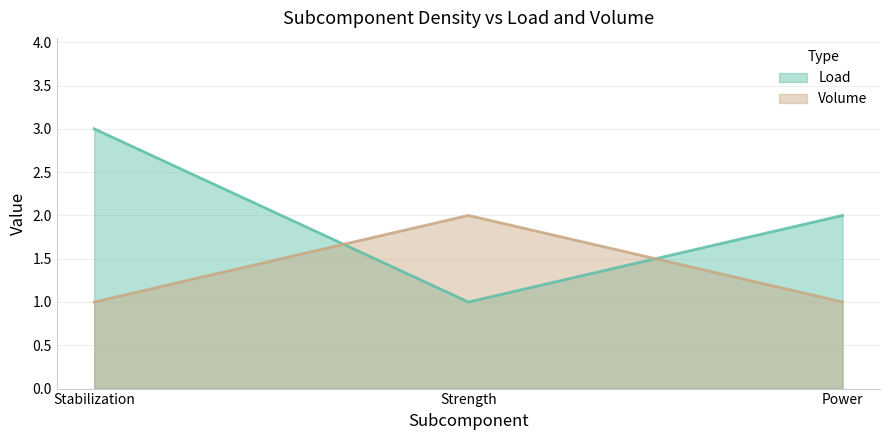

How many lines are shown in the chart?

2